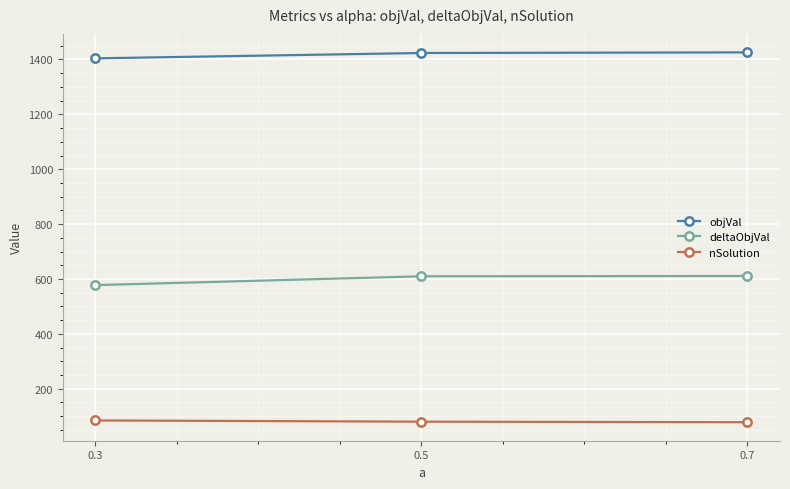

What is the total value across all series at 0.5?

2113.2